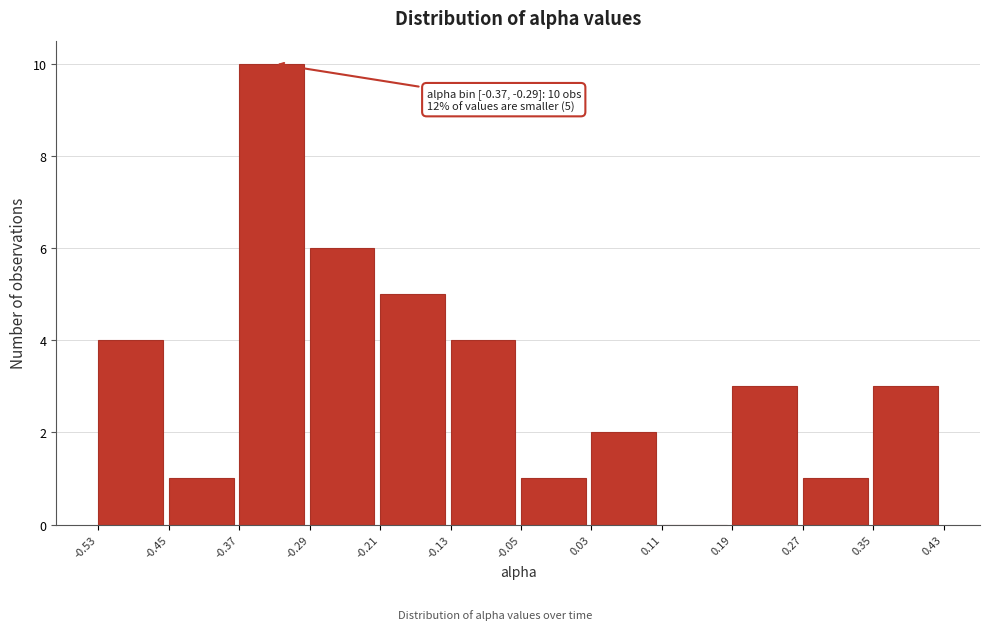

Over which range of the x-axis is the bar tallest?

-0.37 to -0.29